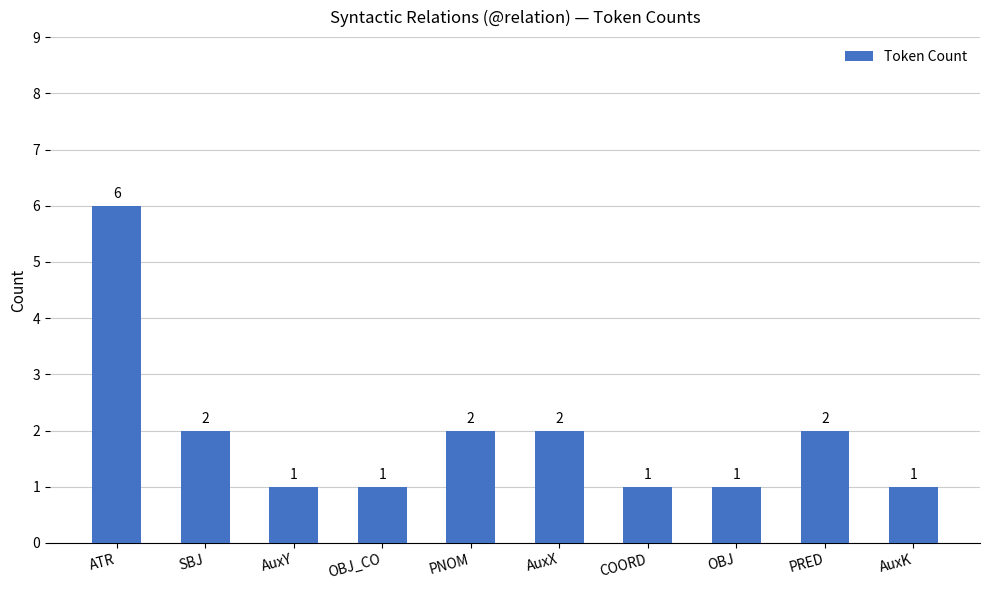

How many bars are there in total?

10